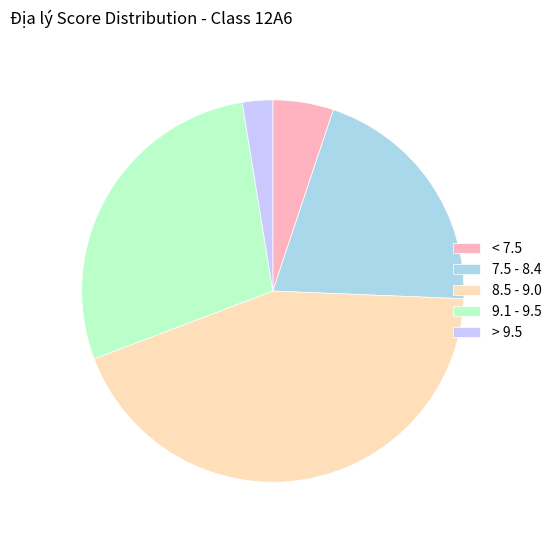

Is it true that 7.5 - 8.4 is 21% of the pie?

True